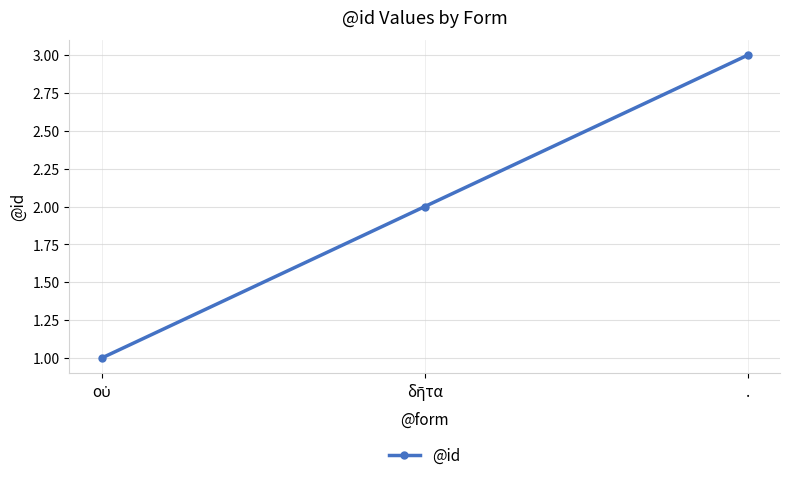

Read the value at ..

3